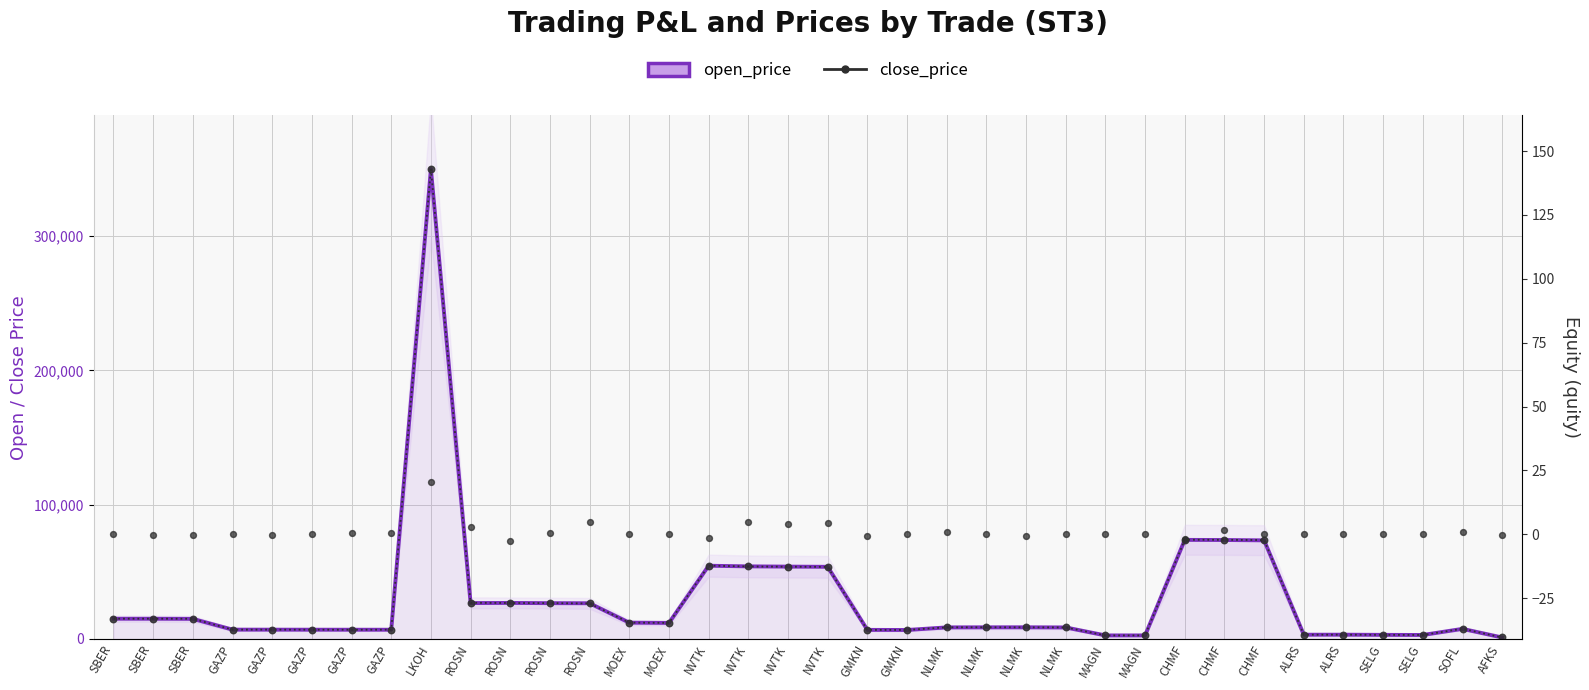

Is the value of open_price at GAZP greater than the value of quity at SELG?

Yes